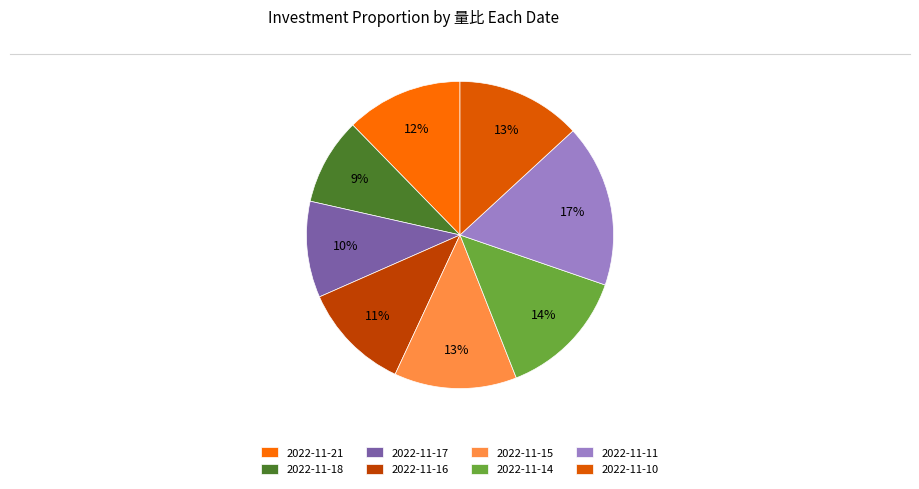

Which category has the biggest portion of the pie?

2022-11-11